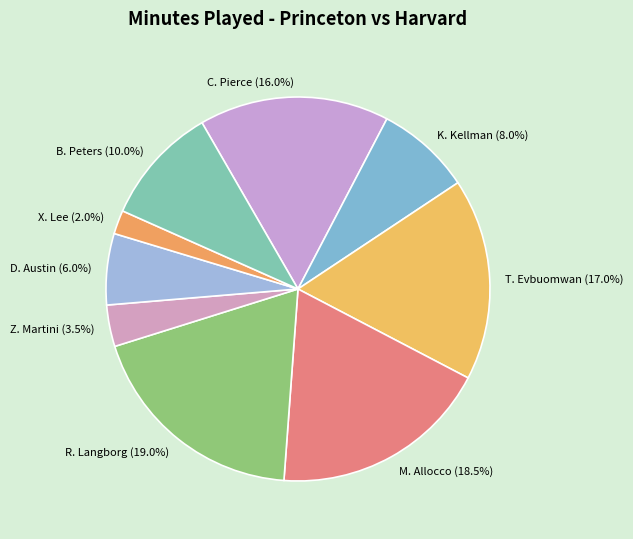

How many slices are in this pie chart?

9